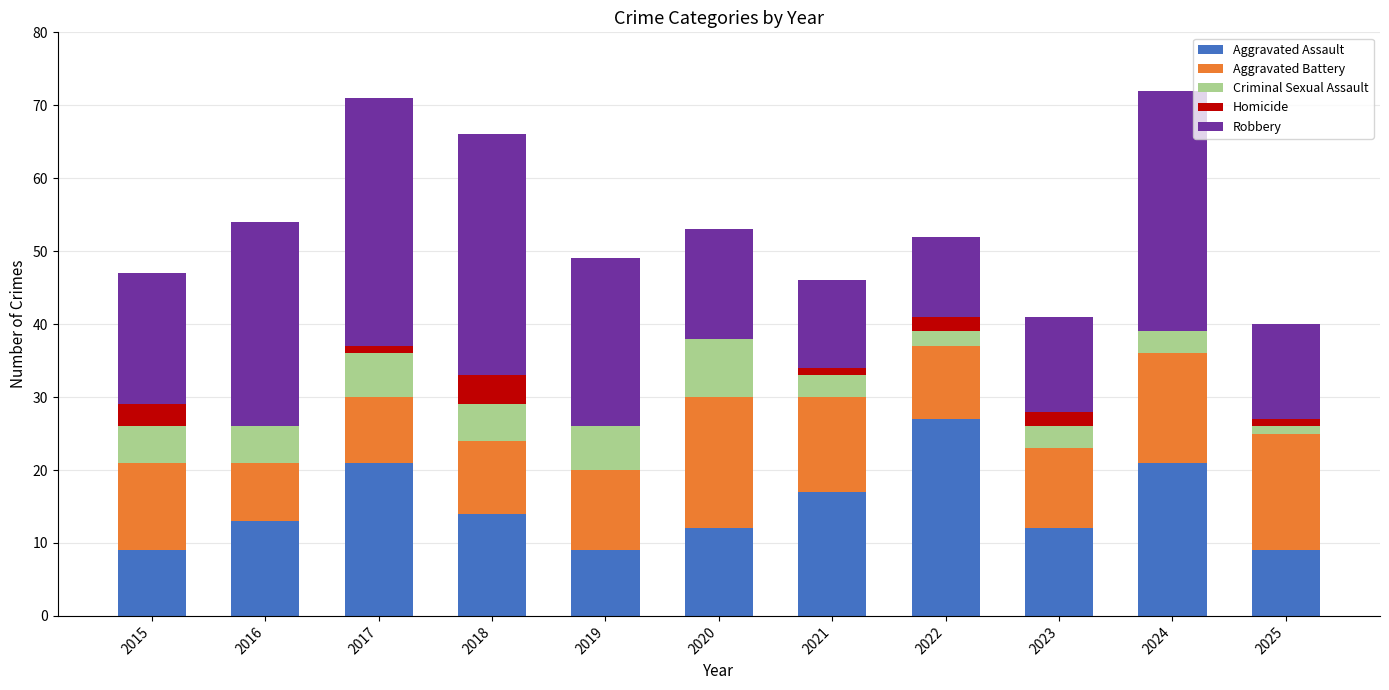

Which category has the highest value in the Aggravated Assault series?

2022